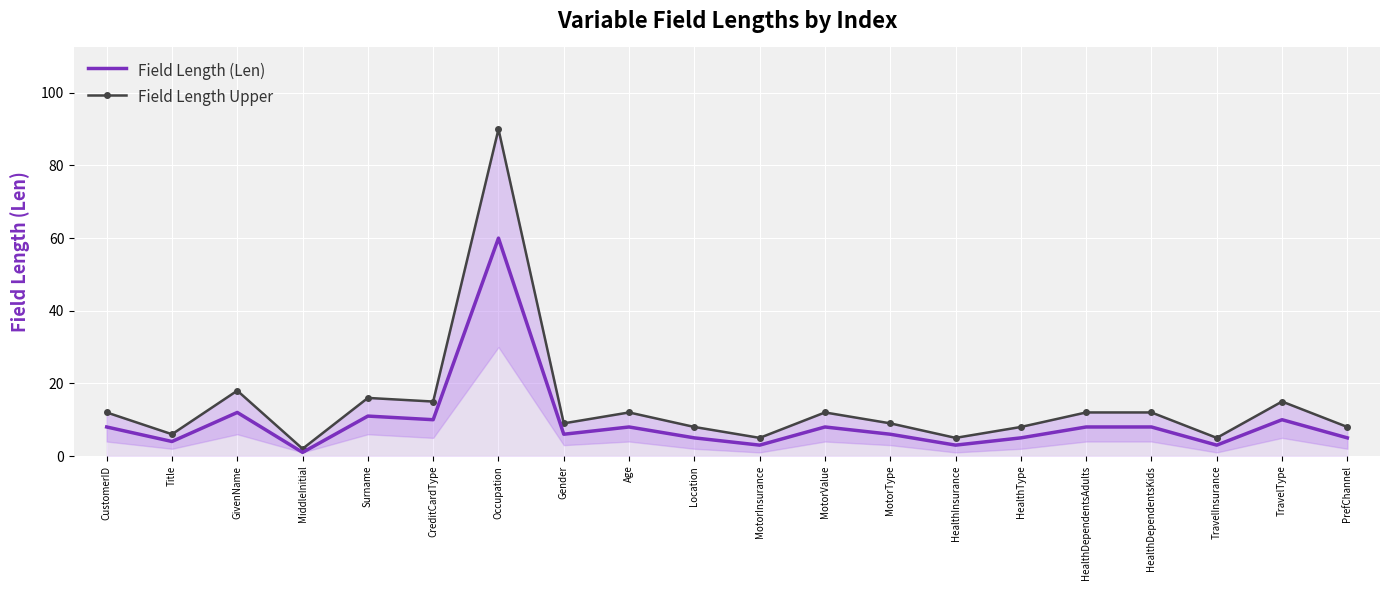

Which series has the largest total across all categories?

Field Length Upper